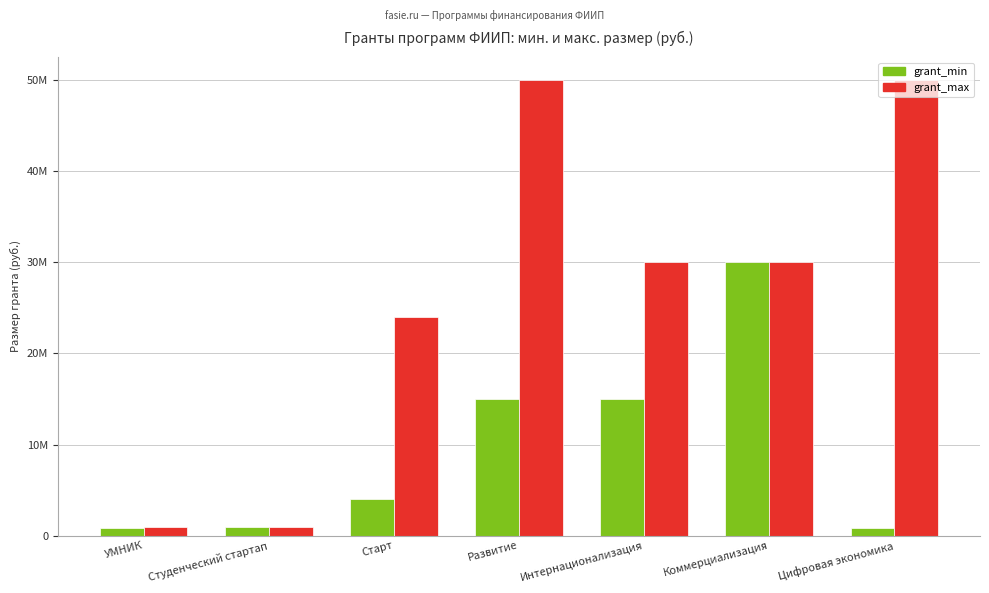

What are all the series names shown in the legend?

grant_min, grant_max